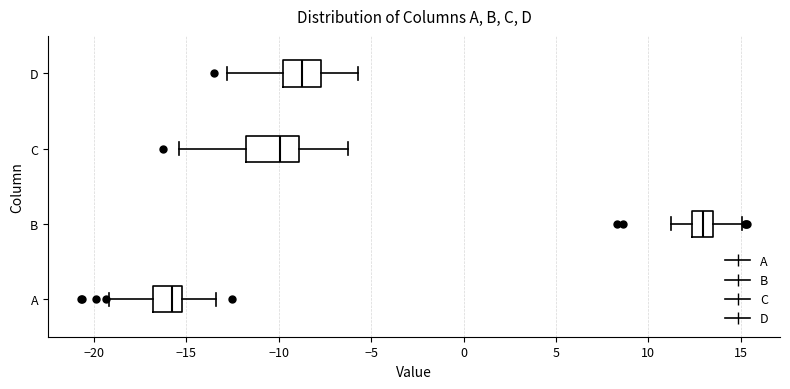

Reading bottom to top, transcribe this box plot: for each box, give where its median line is, the range the box spans, and where its two whiskers end, as read against the x-axis. The values are not printed on the chart, so give them approximately, as read against the axis.

A: median -16.0, box -17.0 to -15.0, whiskers -19.0 to -13.5
B: median 13.0, box 12.5 to 13.5, whiskers 11.0 to 15.0
C: median -10.0, box -12.0 to -9.0, whiskers -15.5 to -6.0
D: median -8.5, box -10.0 to -7.5, whiskers -13.0 to -5.5